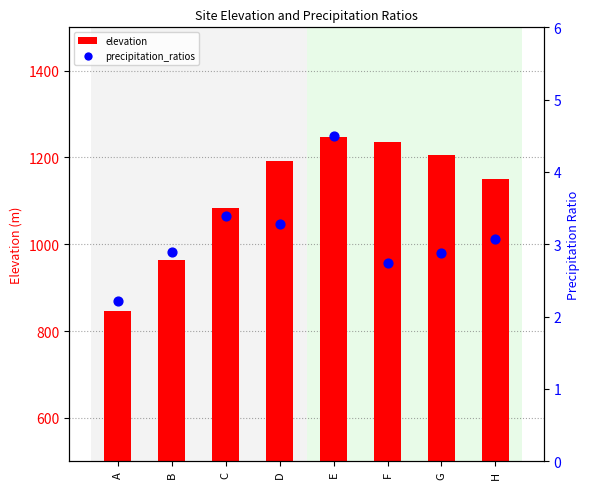

Is the value of precipitation_ratios at G greater than the value of elevation at B?

No